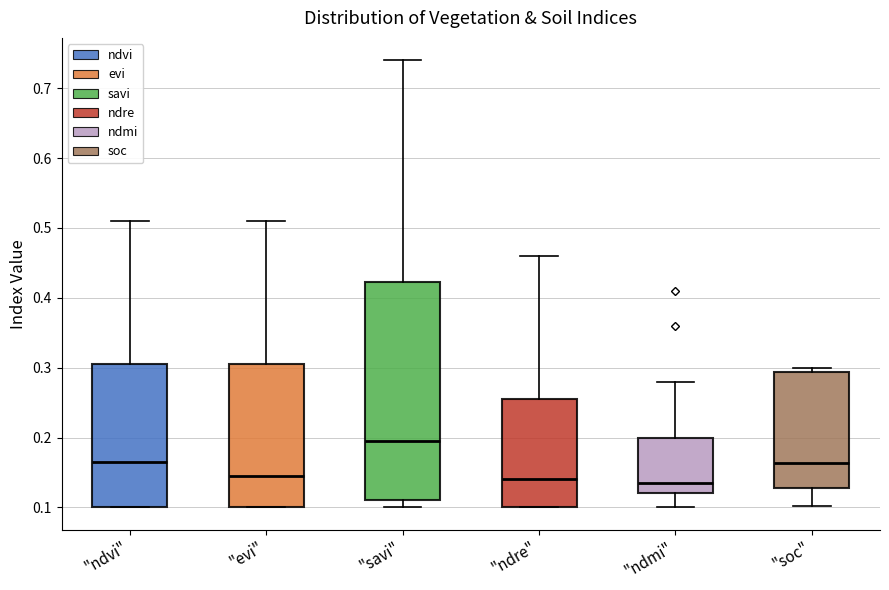

Reading left to right, read every box against the y-axis: the position of its median line, the range the box covers, and the ends of its whiskers. The values are not printed on the chart, so give them approximately, as read against the axis.

"ndvi": median 0.17, box 0.10 to 0.31, whiskers 0.10 to 0.51
"evi": median 0.15, box 0.10 to 0.31, whiskers 0.10 to 0.51
"savi": median 0.20, box 0.11 to 0.42, whiskers 0.10 to 0.74
"ndre": median 0.14, box 0.10 to 0.26, whiskers 0.10 to 0.46
"ndmi": median 0.14, box 0.12 to 0.20, whiskers 0.10 to 0.28
"soc": median 0.16, box 0.13 to 0.29, whiskers 0.10 to 0.30